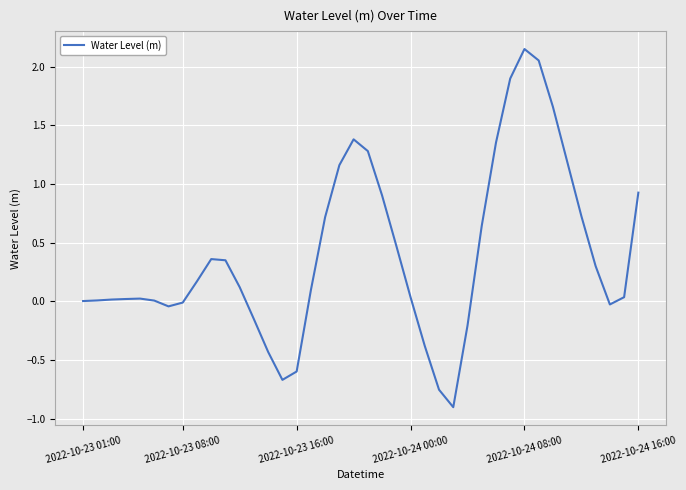

What is the minimum value shown in the chart?

-0.9